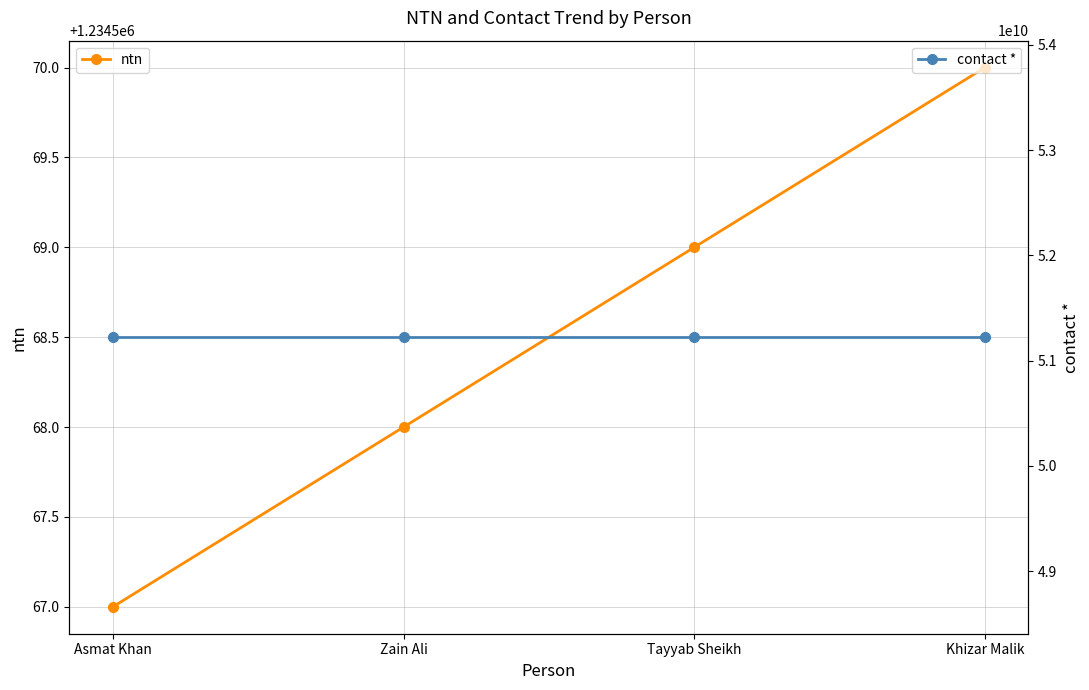

Is it true that ntn equals 2205177 at Zain Ali?

False